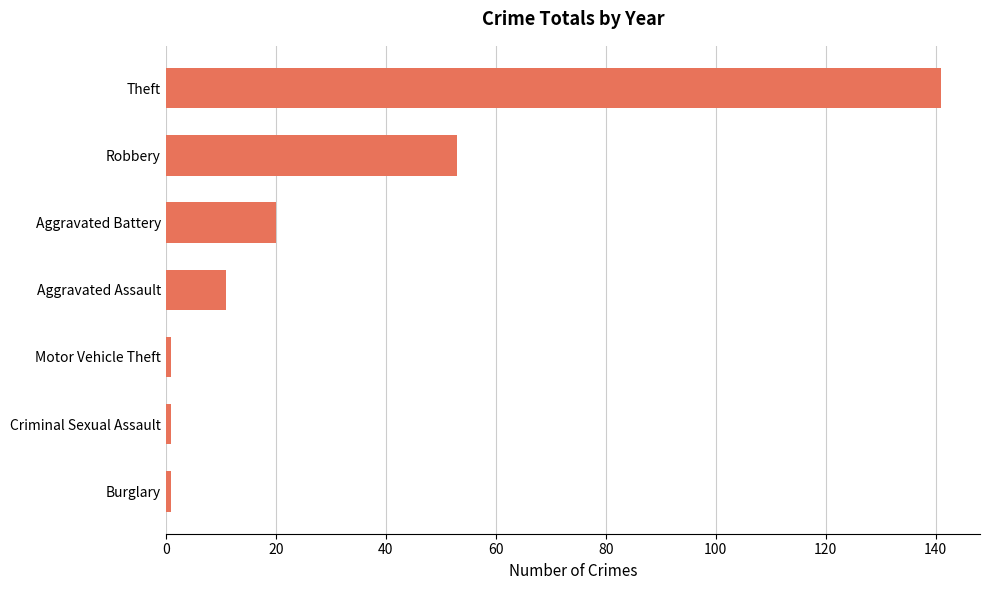

True or false: the data shows 53 at Robbery.

True